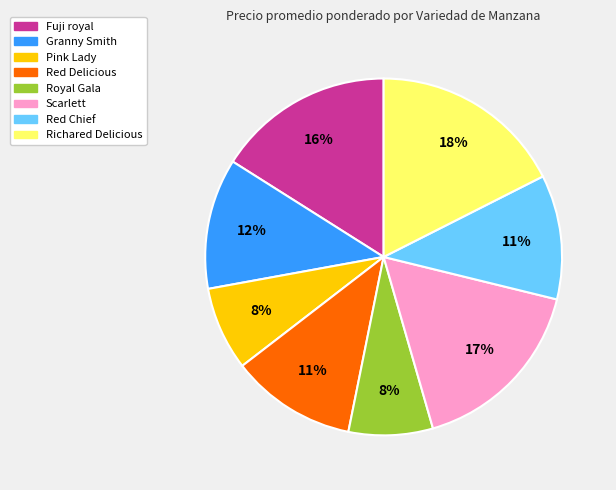

The Royal Gala slice represents 8% of the pie. True or false?

True